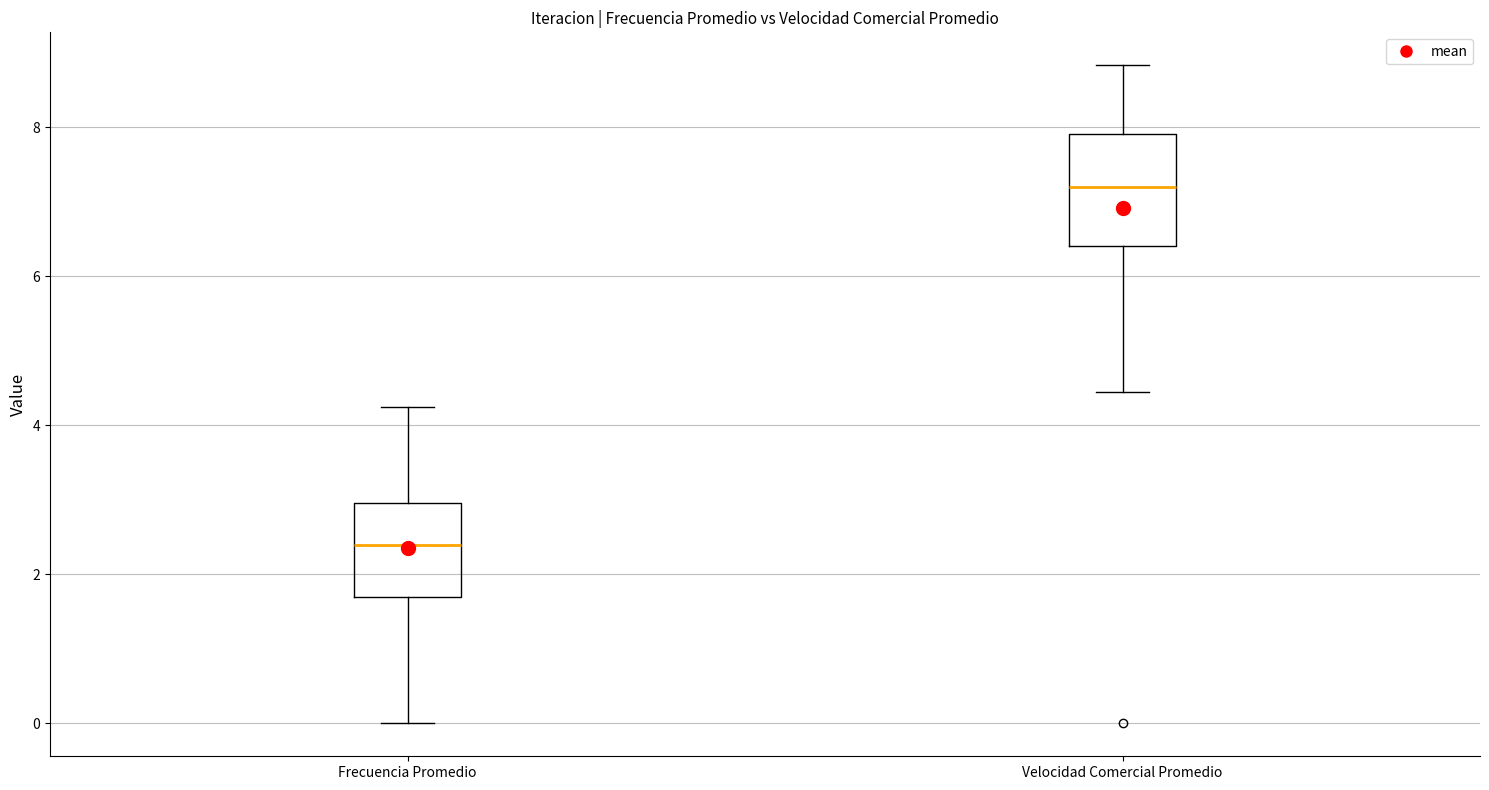

Where does the upper whisker of the box for Velocidad Comercial Promedio end on the y-axis? The values are not printed on the chart, so give them approximately, as read against the axis.

8.8